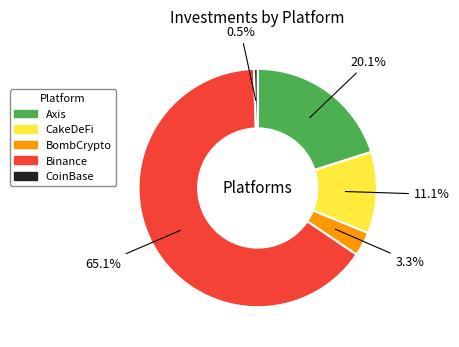

To the nearest percent, what is the combined percentage of Axis and BombCrypto?

23%